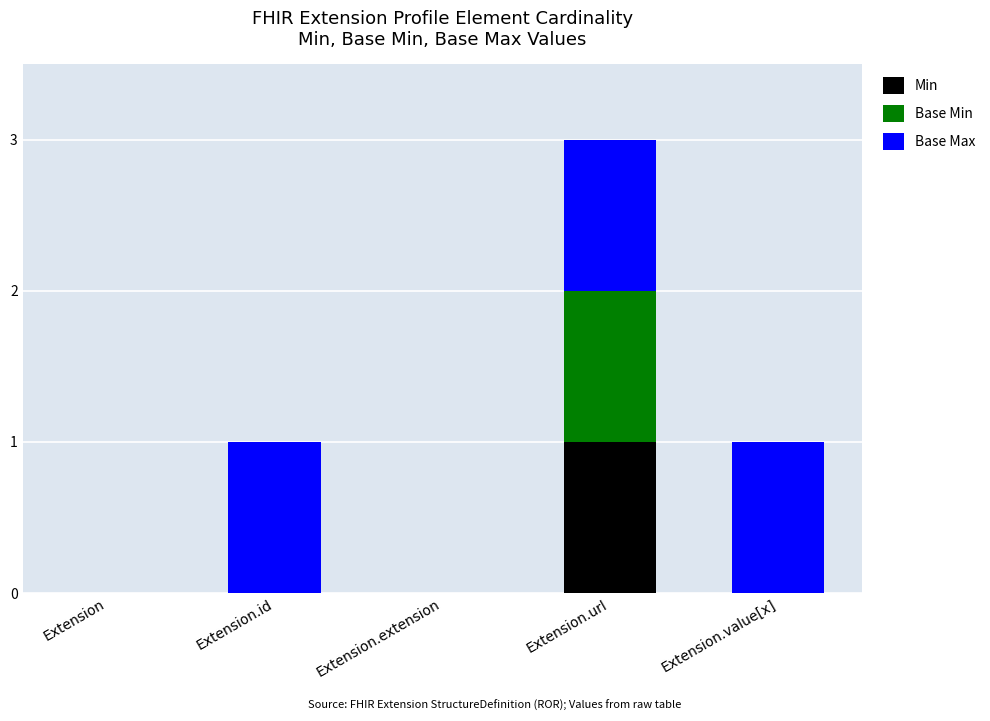

Is it true that Min equals 0 at Extension.value[x]?

True